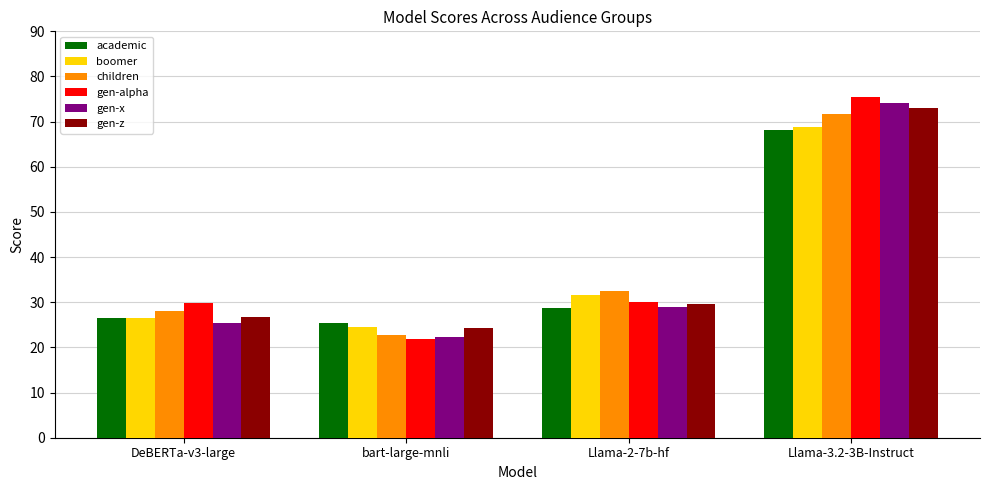

At which label does academic first exceed 28?

Llama-2-7b-hf